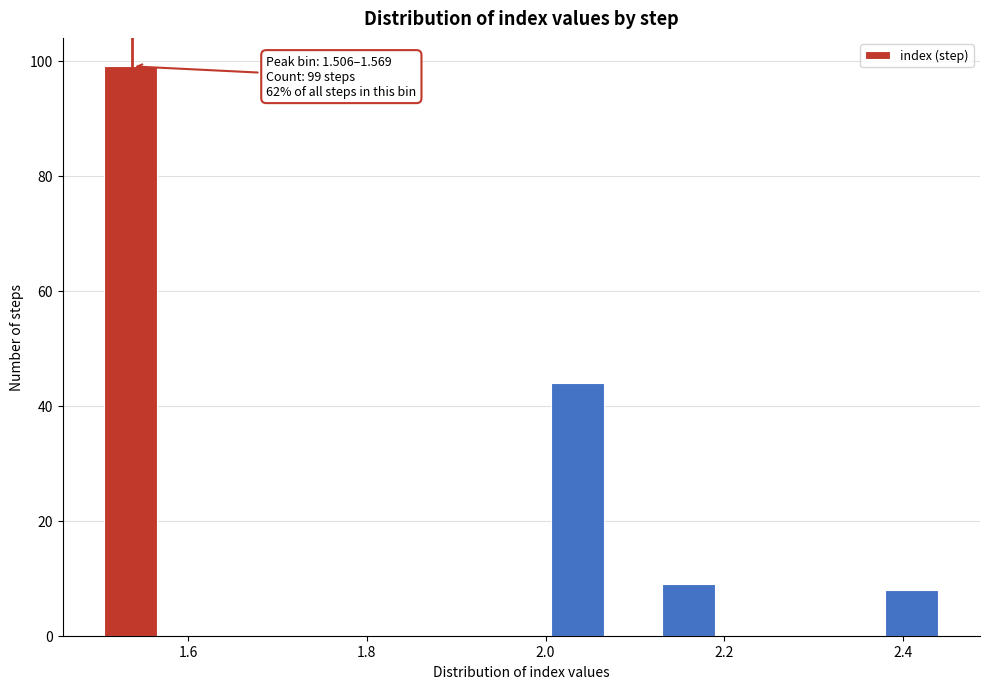

Read against the x-axis, roughly where is the centre of the tallest bar?

1.54